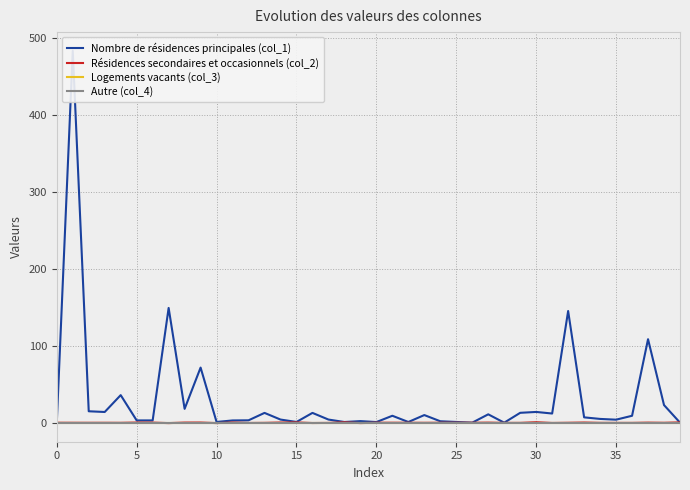

What is the label of the 24th point from the right?

16